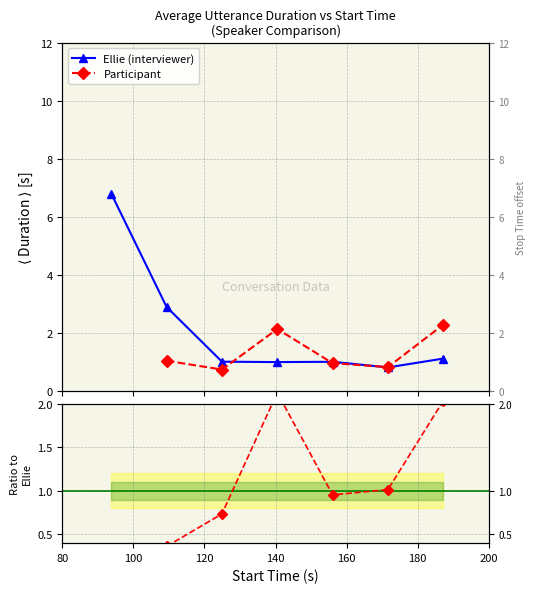

How many positive values does the Participant / Ellie series have?

6